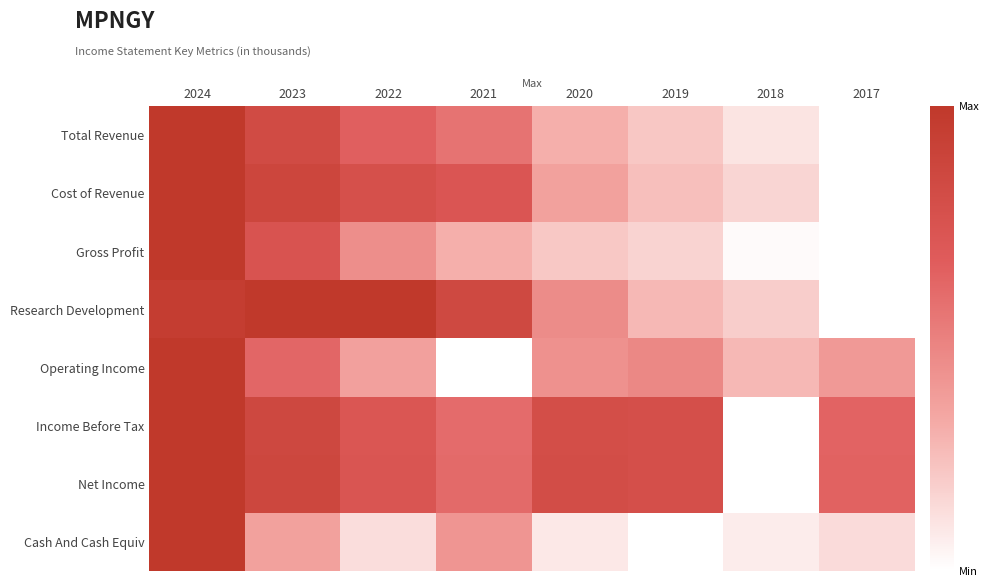

Rank the series at 2024 from highest to lowest value.

Total Revenue, Cost of Revenue, Gross Profit, Operating Income, Income Before Tax, Net Income, Cash And Cash Equiv, Research Development